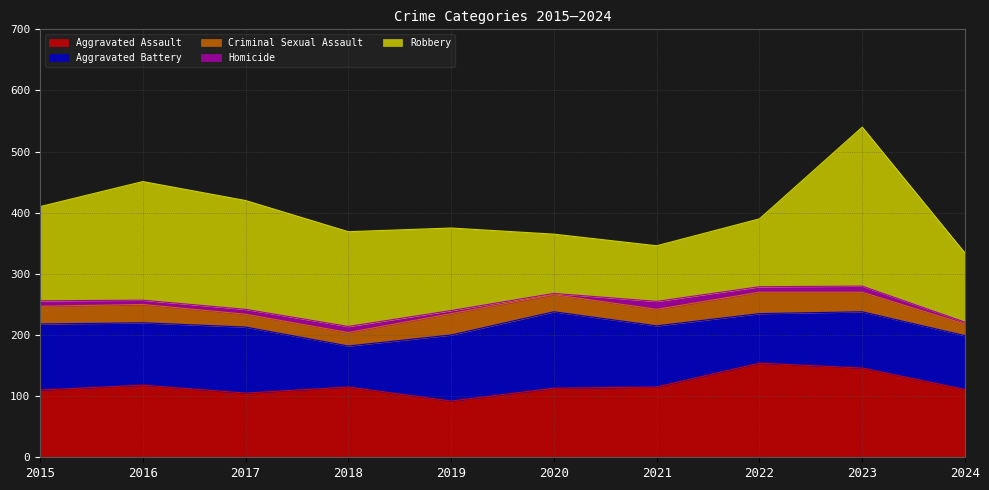

At which label does Homicide first exceed 9?

2018